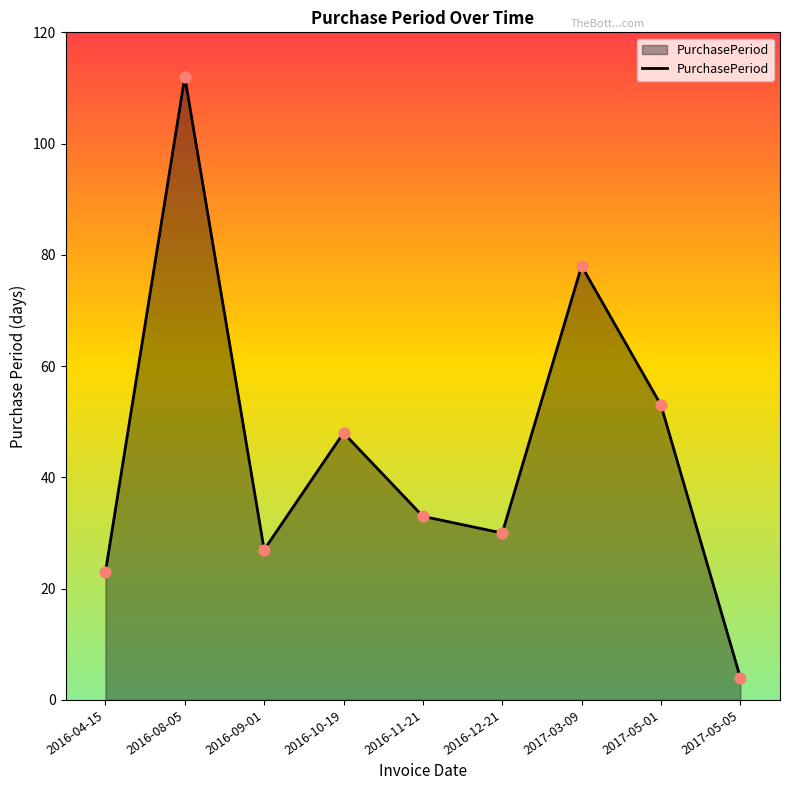

What is the change in value from 2017-05-01 to 2017-05-05?

-49